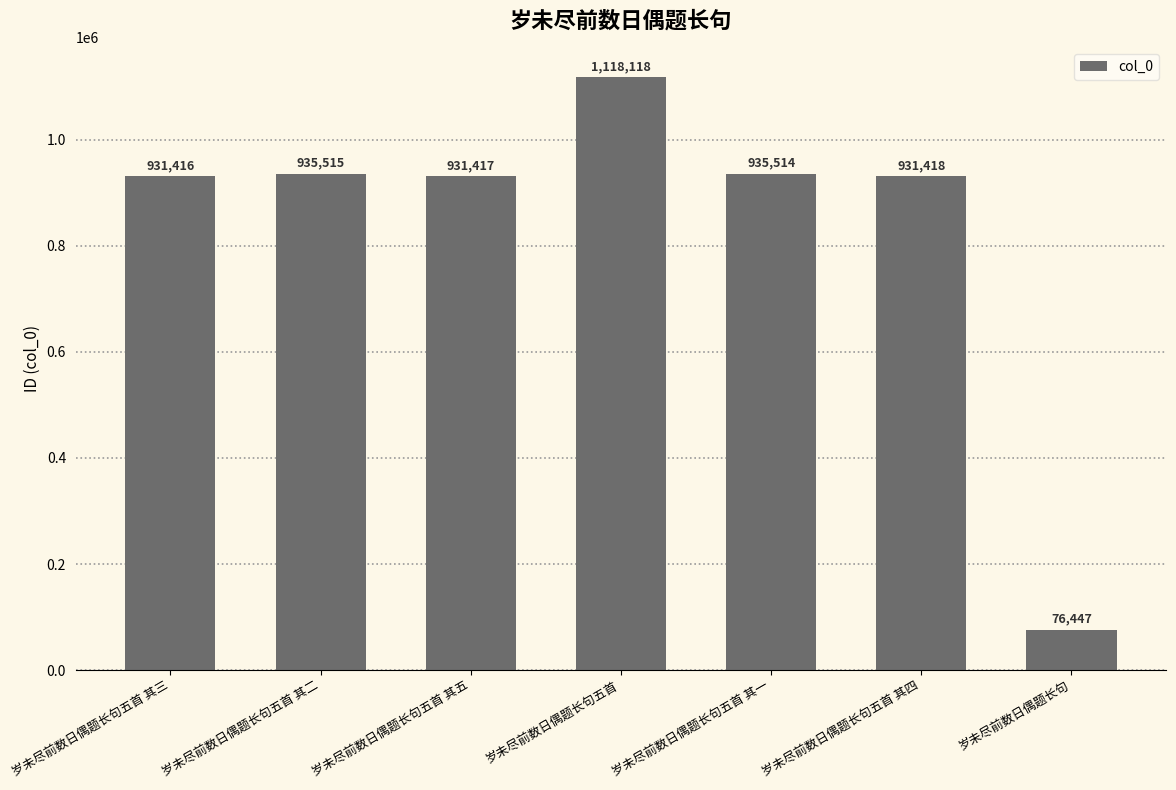

What is the difference between the maximum and minimum values?

1041671